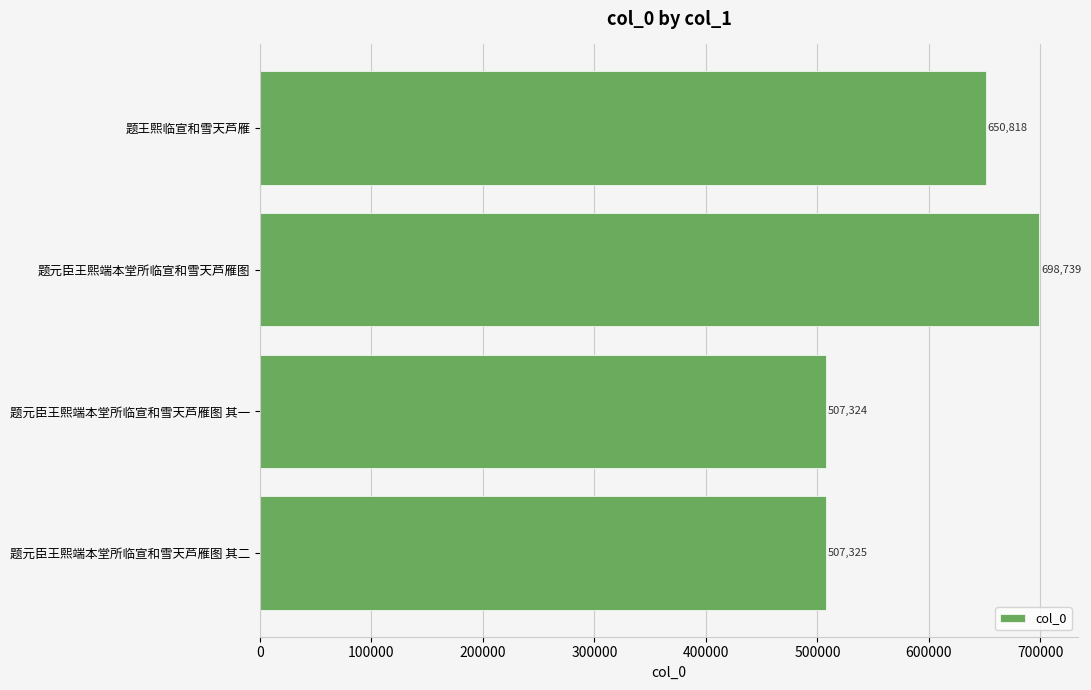

What is the ratio of the value at 题王熙临宣和雪天芦雁 to the value at 题元臣王熙端本堂所临宣和雪天芦雁图 其二?

1.3